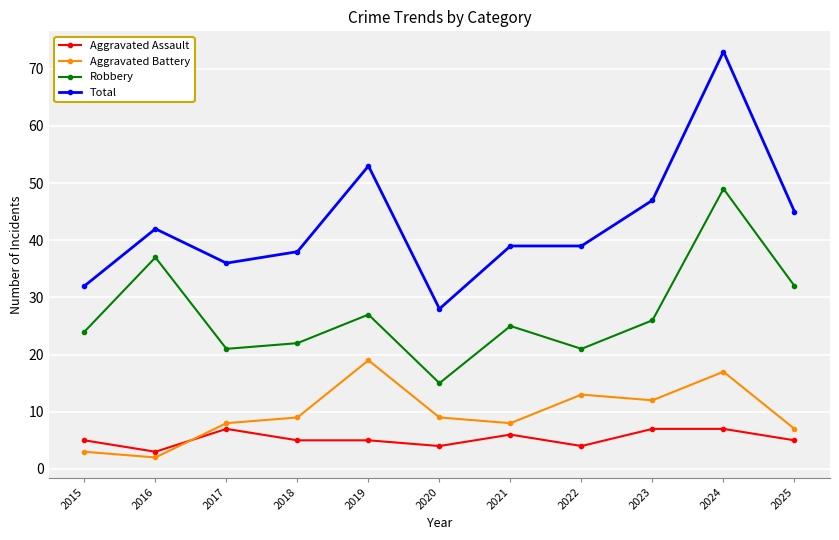

What are all the series names shown in the legend?

Aggravated Assault, Aggravated Battery, Robbery, Total